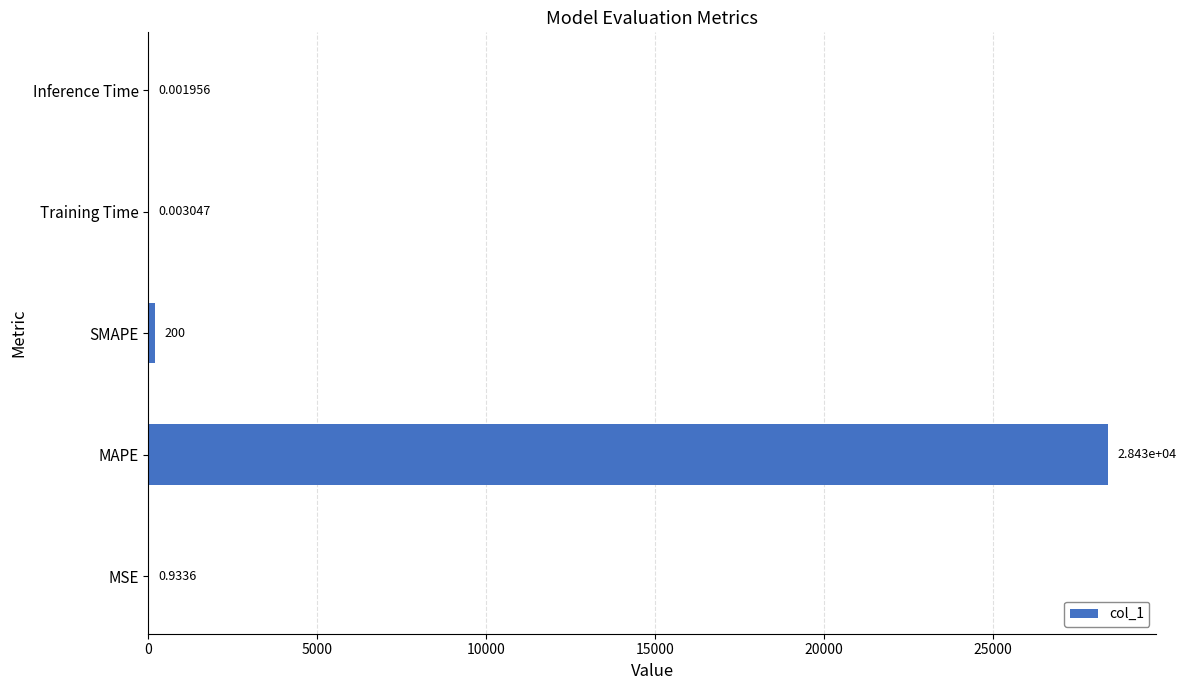

Where is the data nearest to the value 14213?

SMAPE